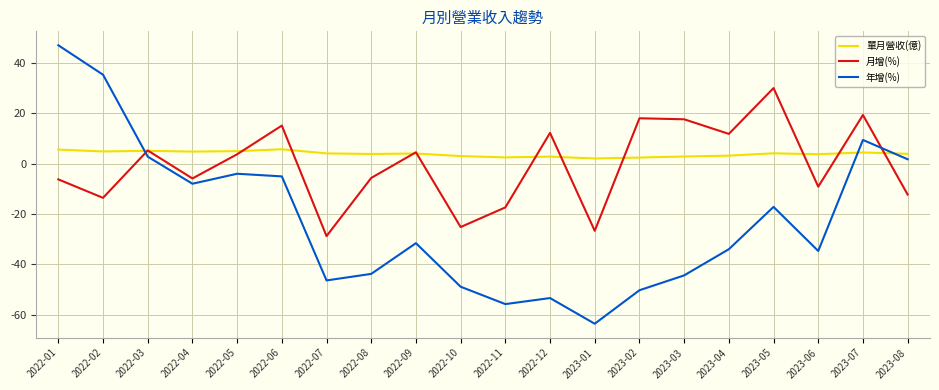

What is the difference between the 單月營收(億) values at 2023-03 and 2022-02?

2.0